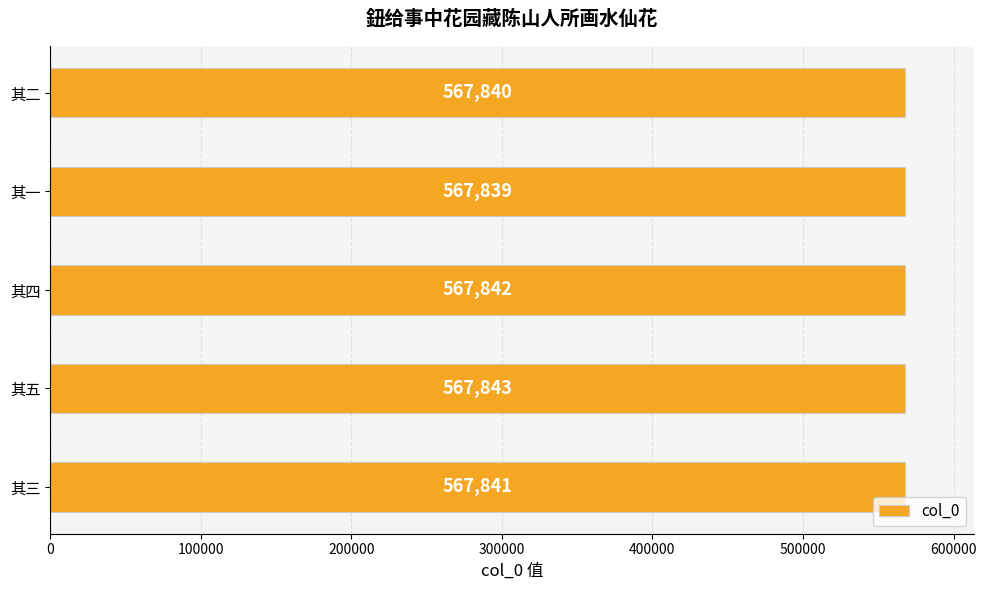

Rank the categories by value from highest to lowest.

其五, 其四, 其三, 其二, 其一